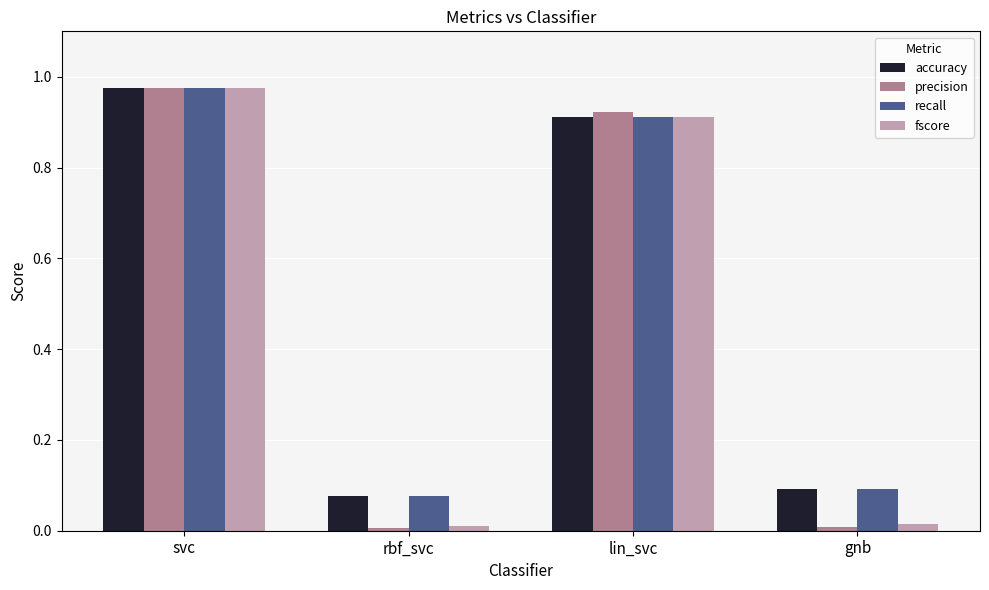

True or false: fscore has a value of 0.9 at lin_svc.

True